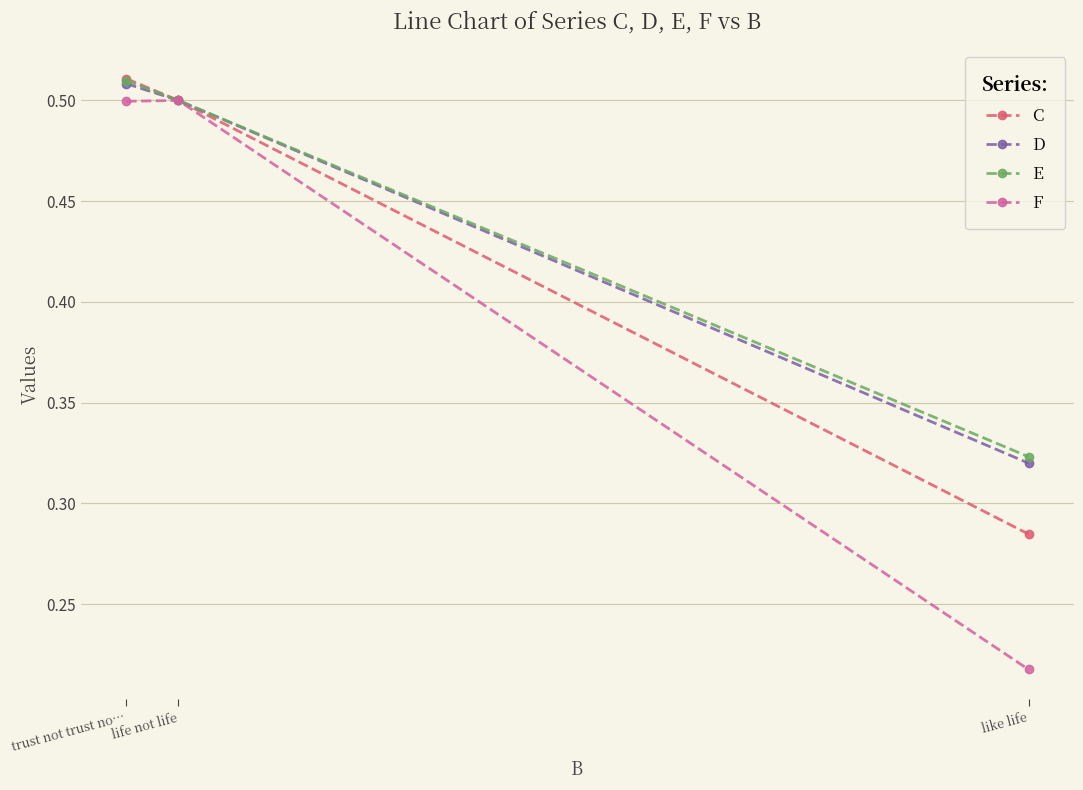

Is it true that C equals 0.4 at like life?

False